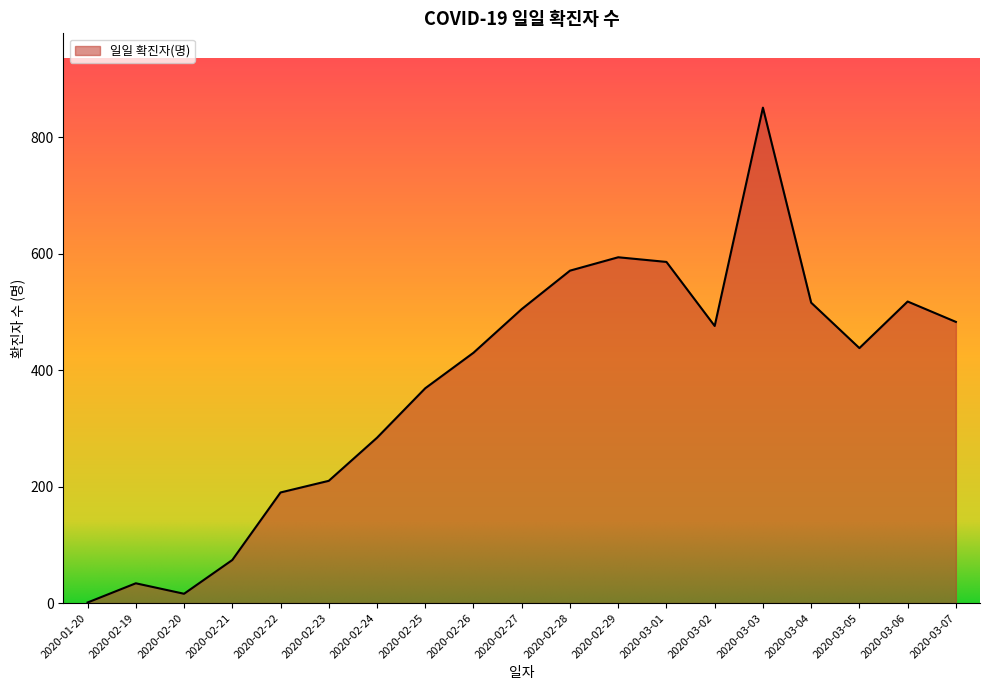

What is the difference between the values at 2020-03-01 and 2020-03-07?

103